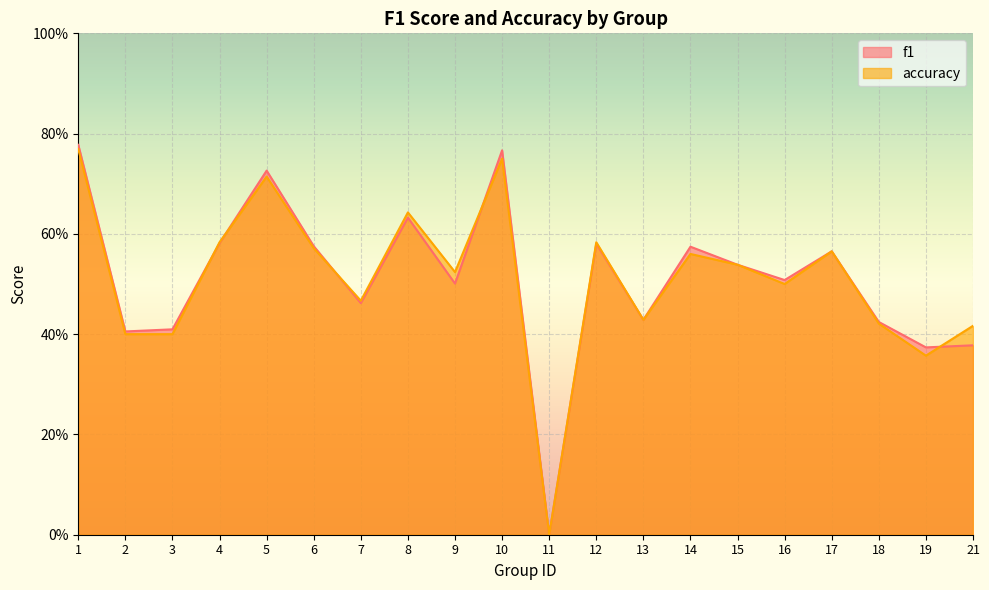

Which series has the largest total across all categories?

f1